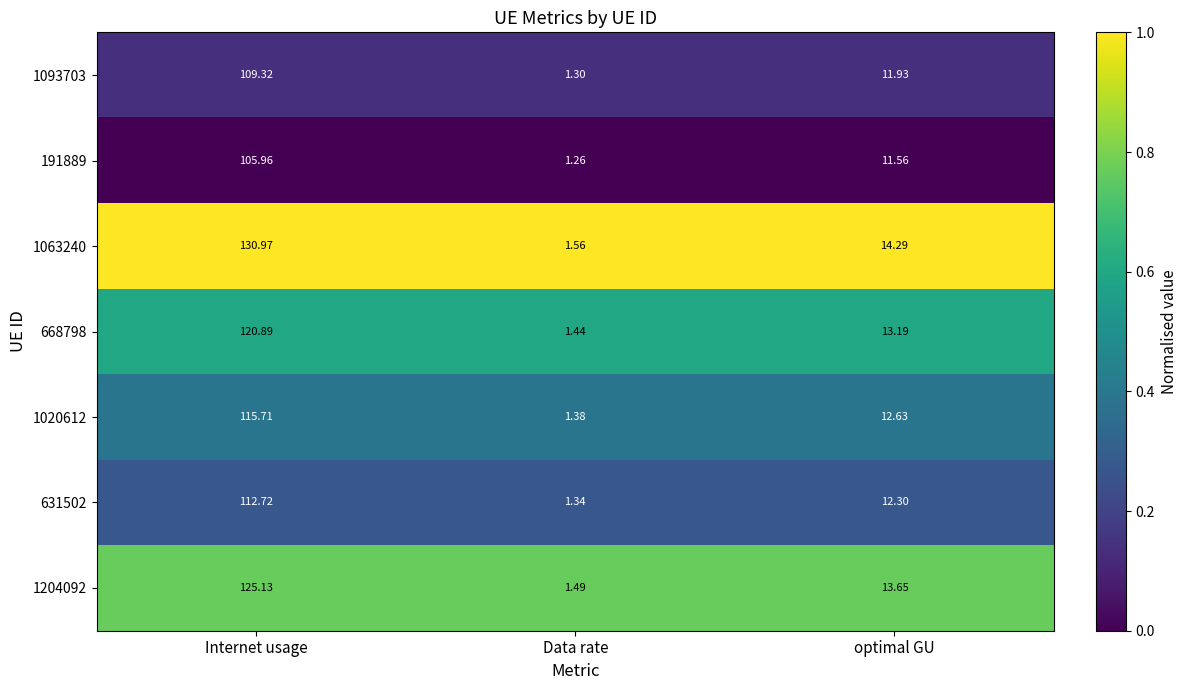

At which label does 191889 first exceed 11?

Internet usage